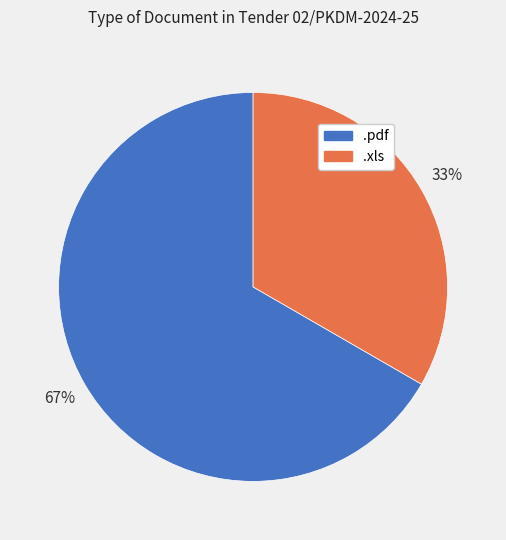

What is the ratio of the value at .pdf to the value at .xls?

2.0